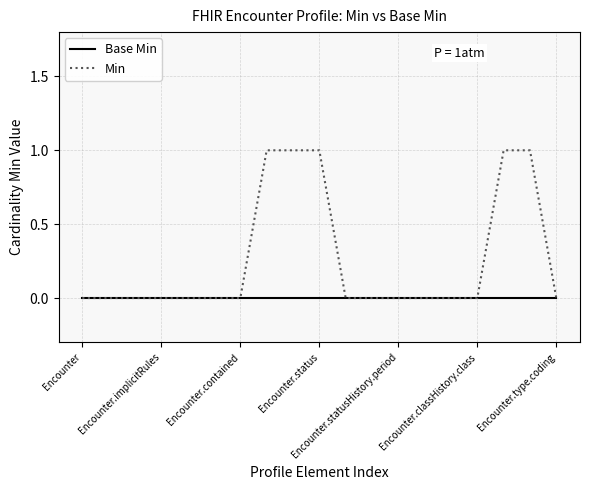

Which series has the largest total across all categories?

Min